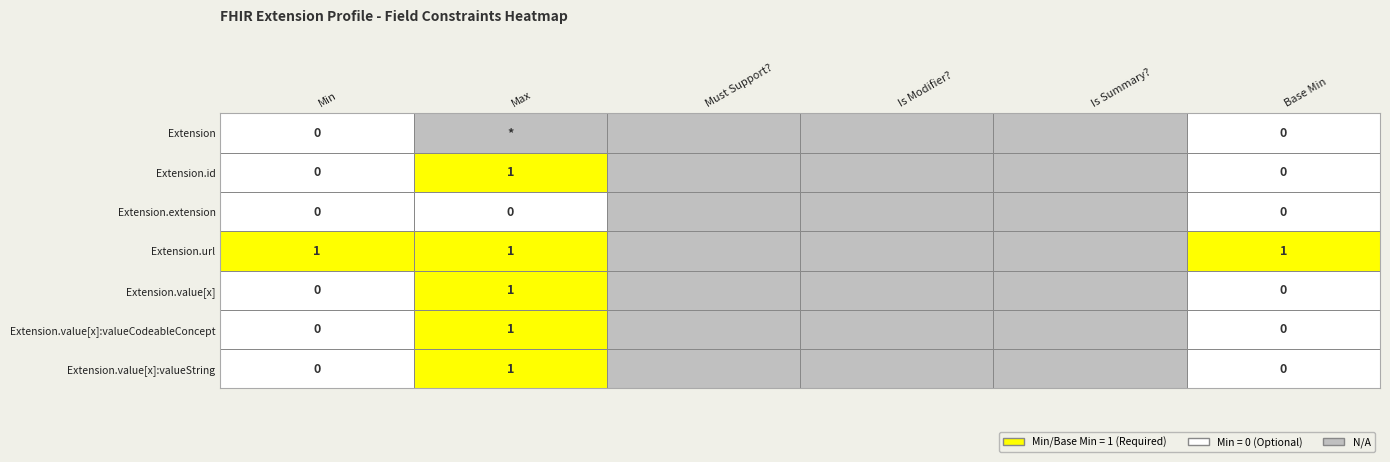

Which has a higher value, 5 or 4?

5